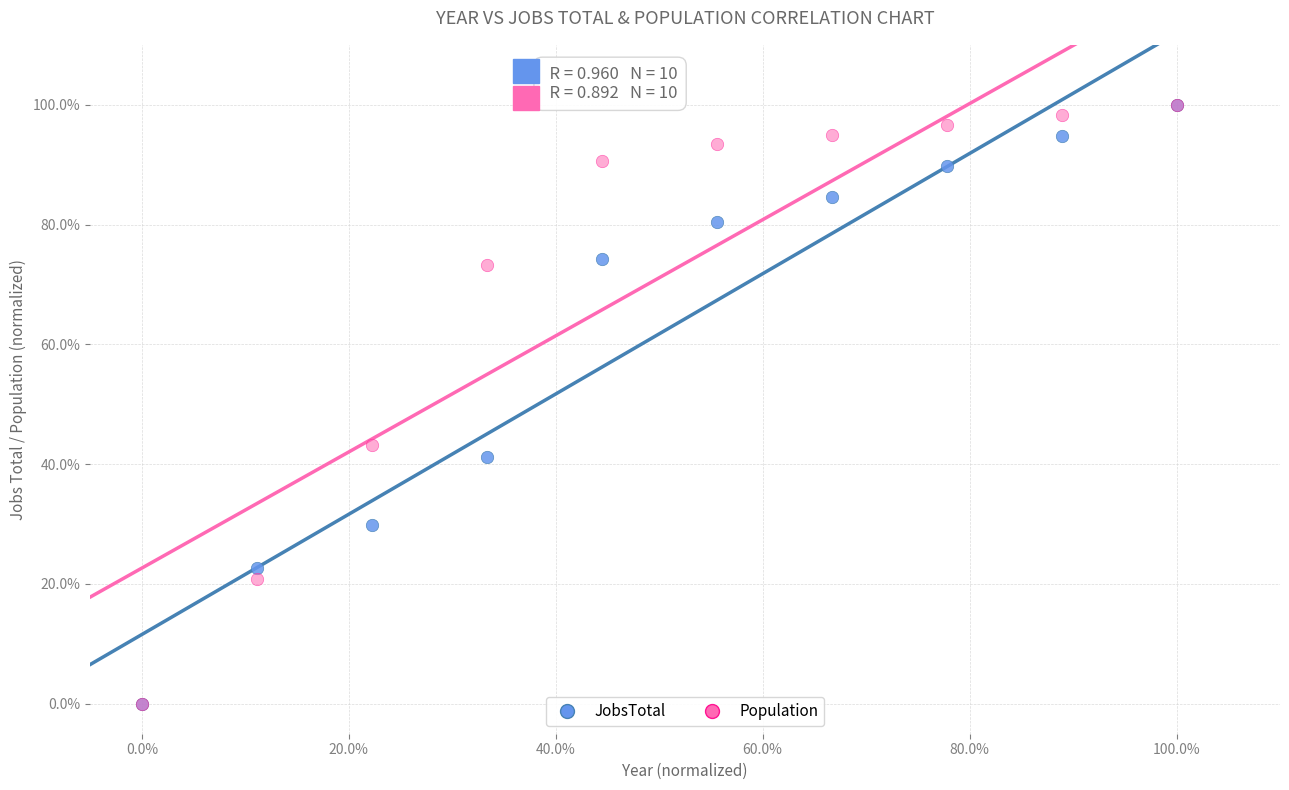

Across all series, what Y value is closest to 50?

43.2